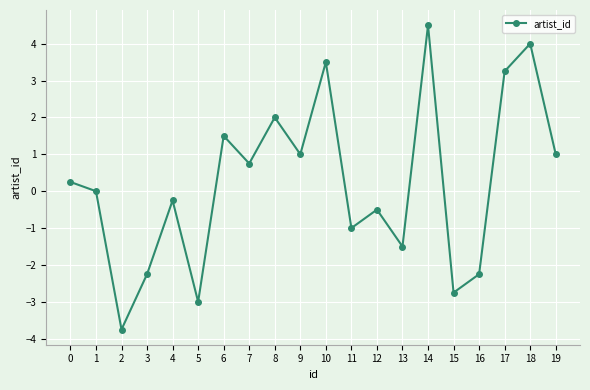

Which has a higher value, 15 or 7?

7